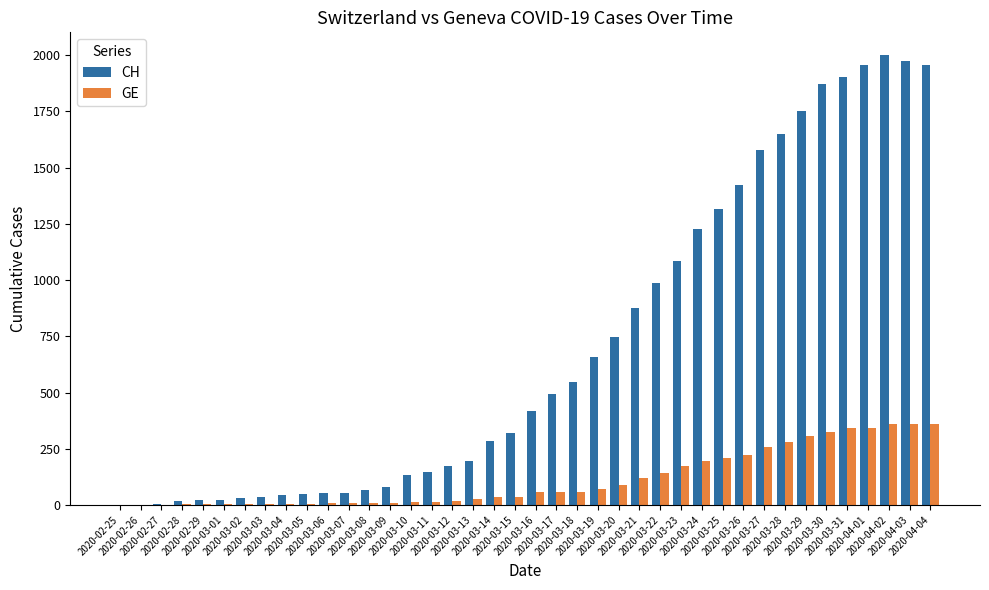

Count the number of data series in this chart.

2